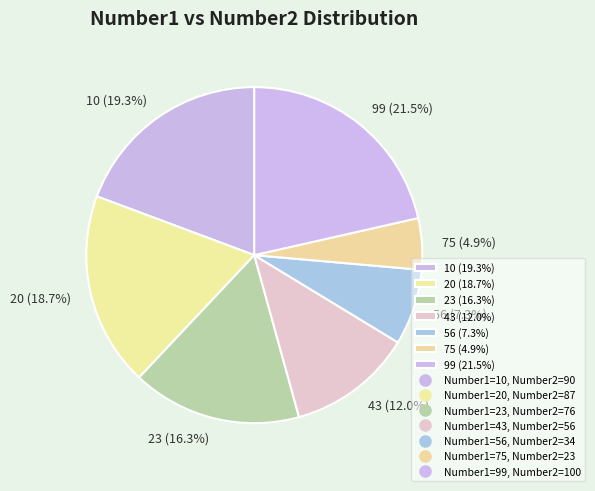

What is the smallest slice in the pie chart?

75